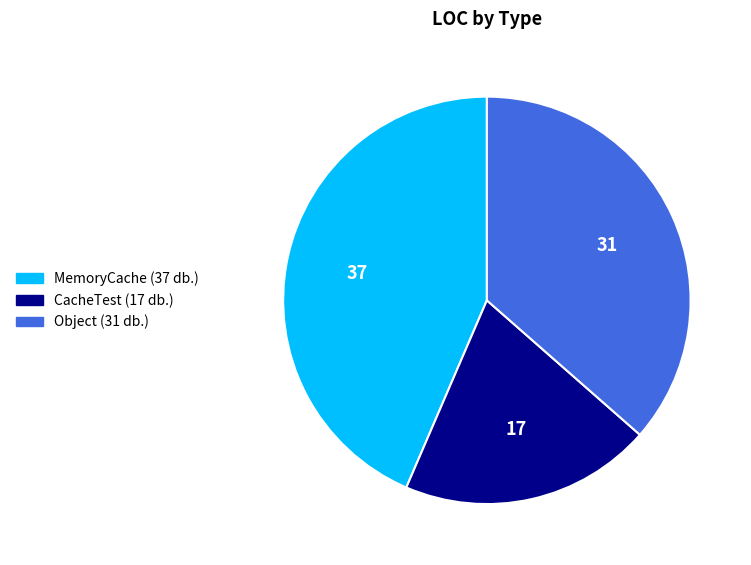

Do CacheTest and MemoryCache together represent more than half of the pie?

Yes